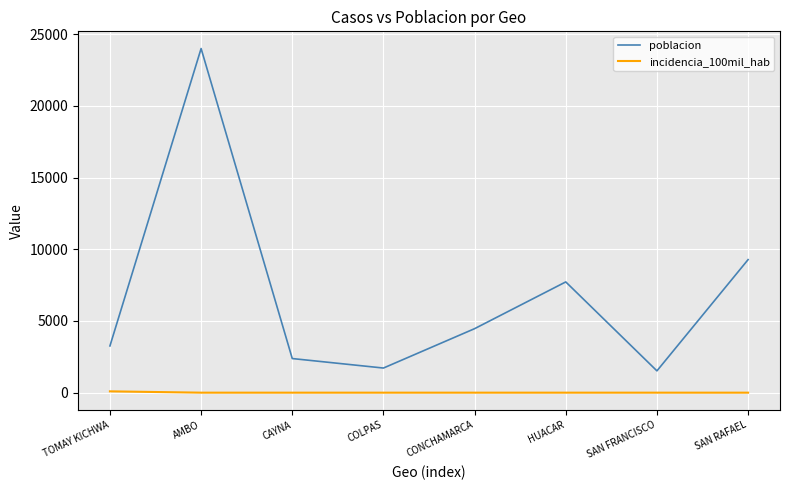

True or false: poblacion has a value of 16229.1 at SAN RAFAEL.

False